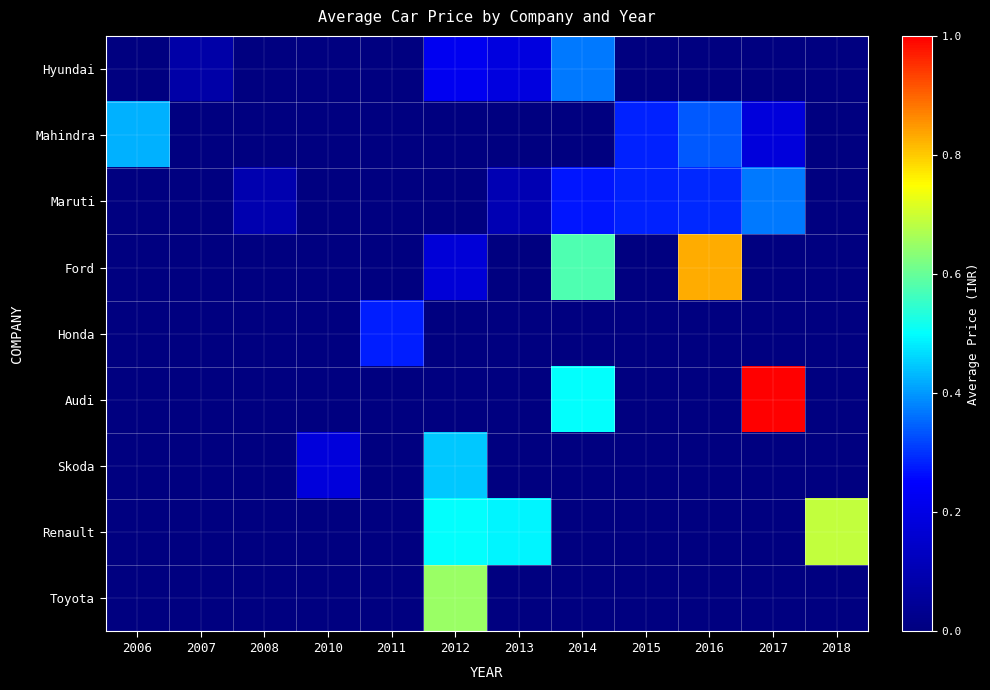

Reading left to right, extract all data points from this chart.

Hyundai: 2006=0	2007=80000	2008=0	2010=0	2011=0	2012=225000	2013=190000	2014=370000	2015=0	2016=0	2017=0	2018=0
Mahindra: 2006=425000	2007=0	2008=0	2010=0	2011=0	2012=0	2013=0	2014=0	2015=285000	2016=336667	2017=180000	2018=0
Maruti: 2006=0	2007=0	2008=95000	2010=0	2011=0	2012=0	2013=105000	2014=272500	2015=282500	2016=290000	2017=369500	2018=0
Ford: 2006=0	2007=0	2008=0	2010=0	2011=0	2012=175000	2013=0	2014=575000	2015=0	2016=830000	2017=0	2018=0
Honda: 2006=0	2007=0	2008=0	2010=0	2011=280000	2012=0	2013=0	2014=0	2015=0	2016=0	2017=0	2018=0
Audi: 2006=0	2007=0	2008=0	2010=0	2011=0	2012=0	2013=0	2014=500000	2015=0	2016=0	2017=1000000	2018=0
Skoda: 2006=0	2007=0	2008=0	2010=182000	2011=0	2012=448000	2013=0	2014=0	2015=0	2016=0	2017=0	2018=0
Renault: 2006=0	2007=0	2008=0	2010=0	2011=0	2012=501000	2013=489999	2014=0	2015=0	2016=0	2017=0	2018=689999
Toyota: 2006=0	2007=0	2008=0	2010=0	2011=0	2012=650000	2013=0	2014=0	2015=0	2016=0	2017=0	2018=0